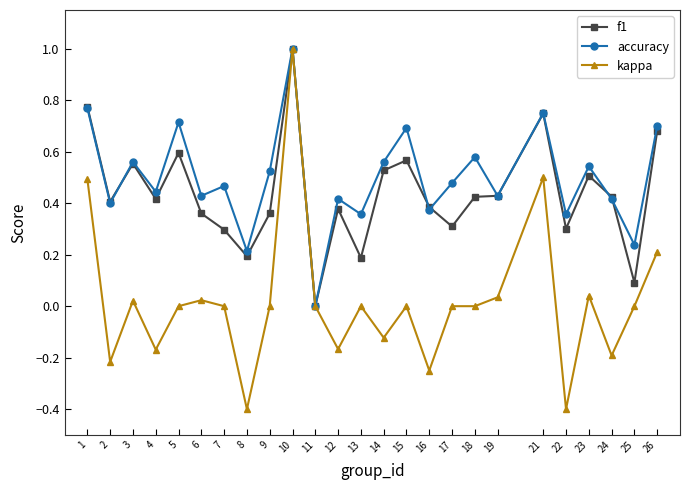

What is the total value across all series at 21?

2.0